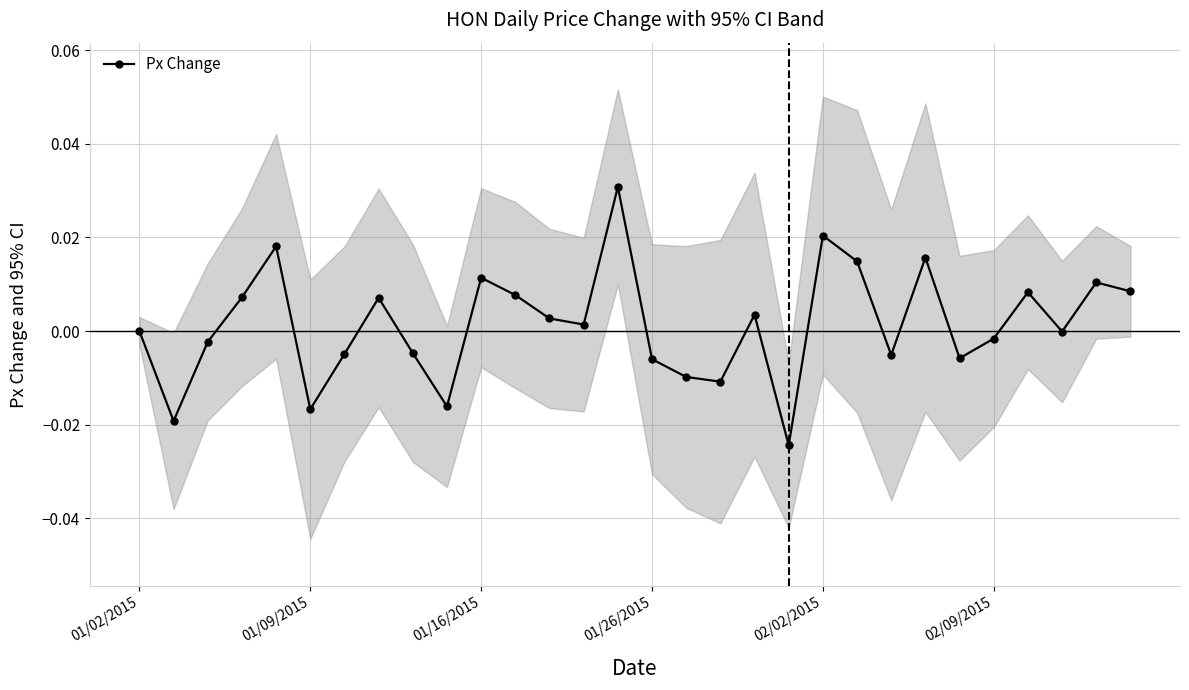

How many points are lower than both their immediate neighbors (excluding endpoints)?

9